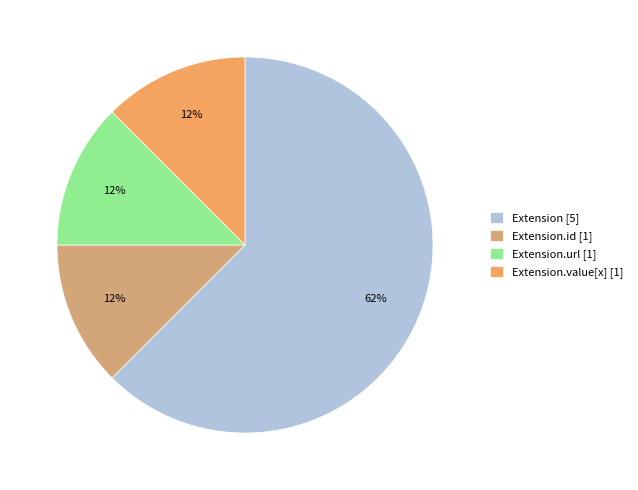

Which category has the biggest portion of the pie?

Extension [5]